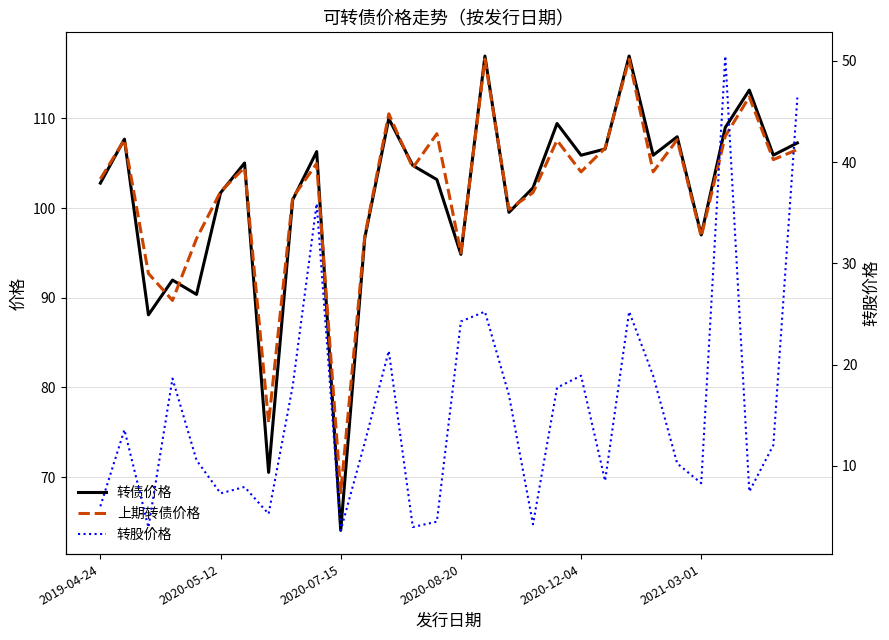

What is the maximum value for 转债价格?

116.9